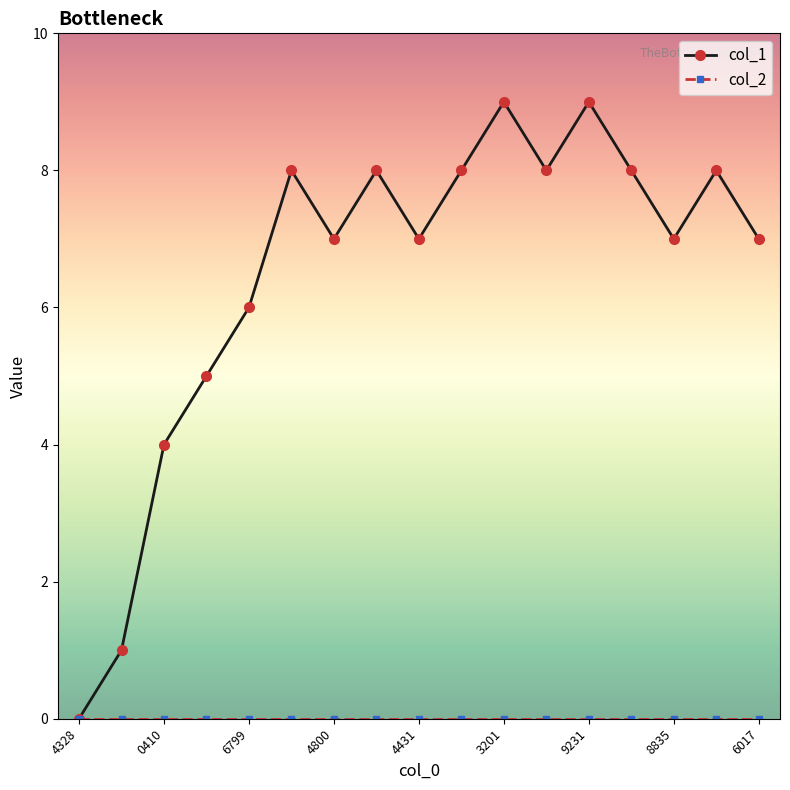

Count the col_1 values in the range 6 to 8.

11